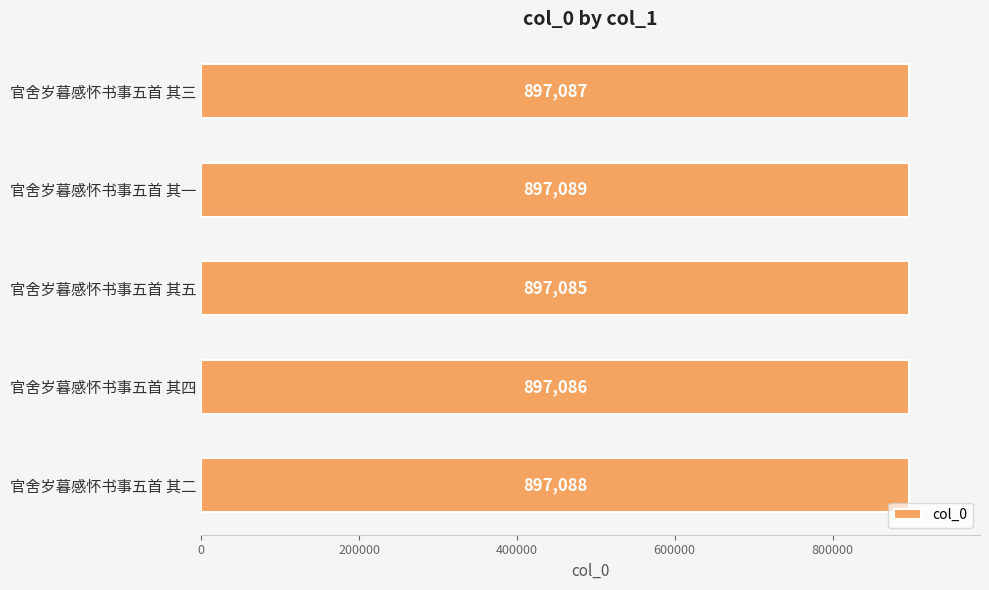

What is the change in value from 官舍岁暮感怀书事五首 其四 to 官舍岁暮感怀书事五首 其二?

+2